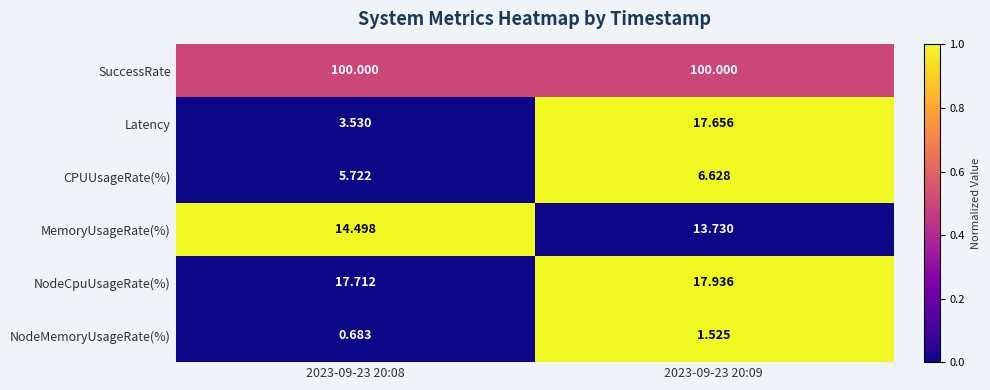

List the series in order of their peak value, lowest first.

NodeMemoryUsageRate(%), CPUUsageRate(%), MemoryUsageRate(%), Latency, NodeCpuUsageRate(%), SuccessRate